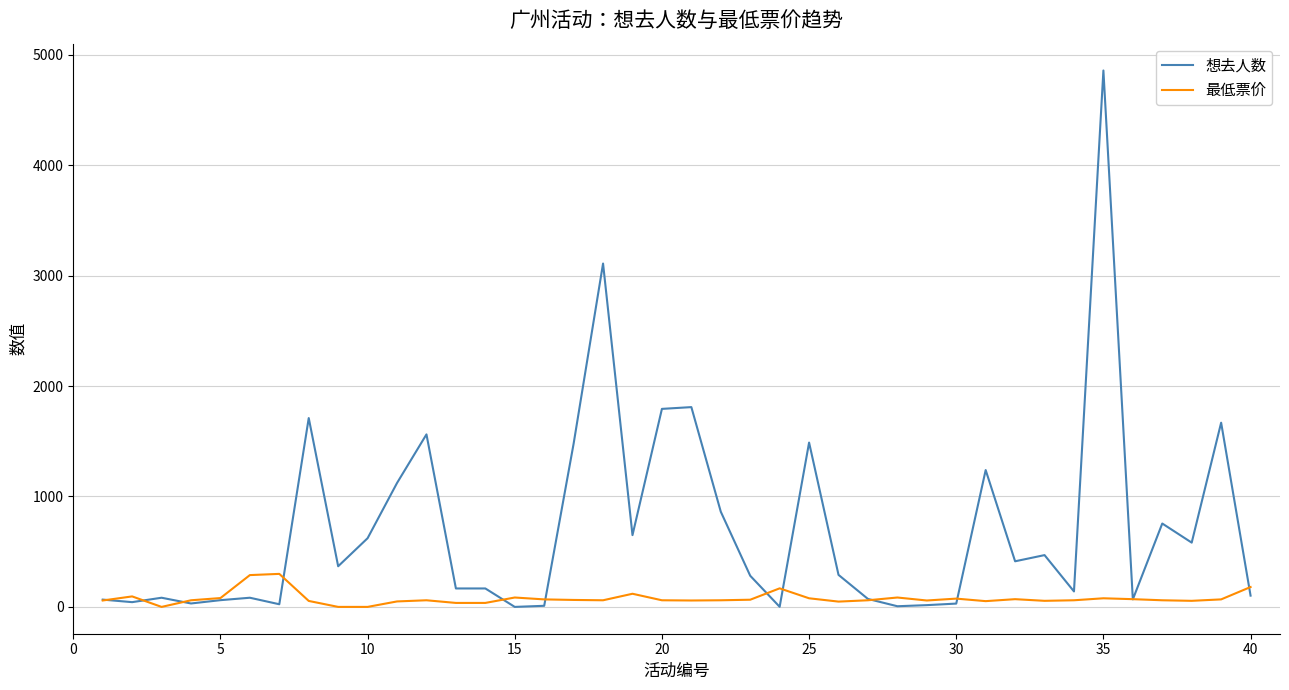

True or false: 想去人数 and 最低票价 cross at least once.

True